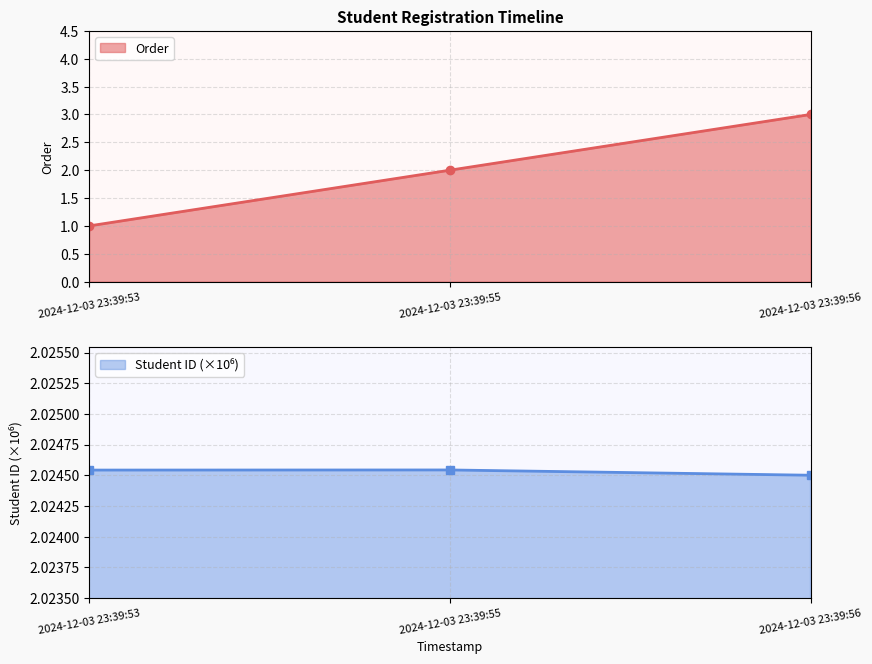

What is the greatest value displayed?

3.0